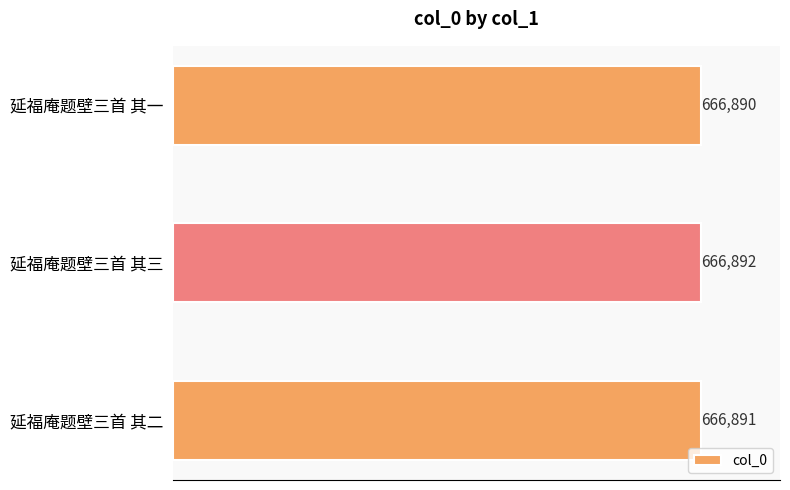

Does the chart contain stacked bars?

No